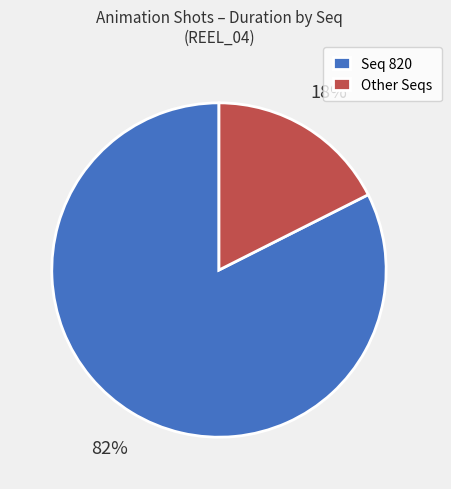

Rank the categories by value from lowest to highest.

Other Seqs, Seq 820